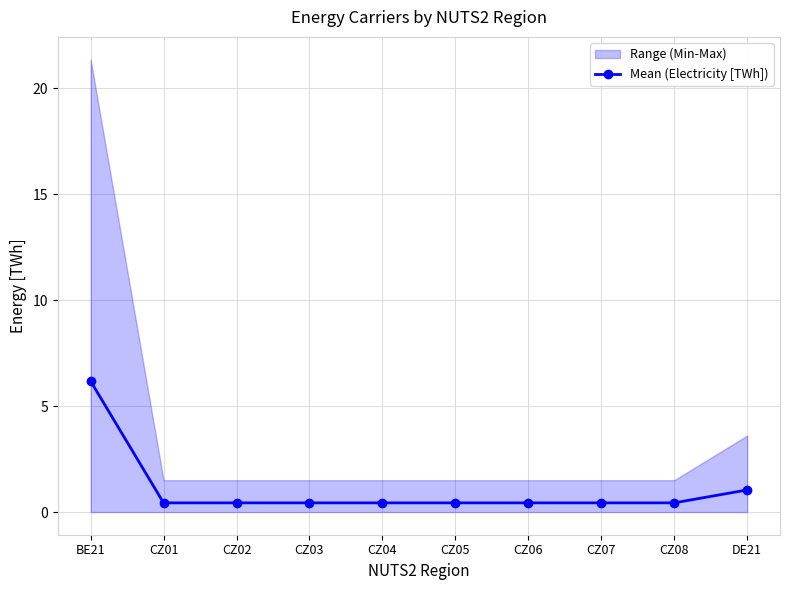

What is the greatest value displayed?

6.2